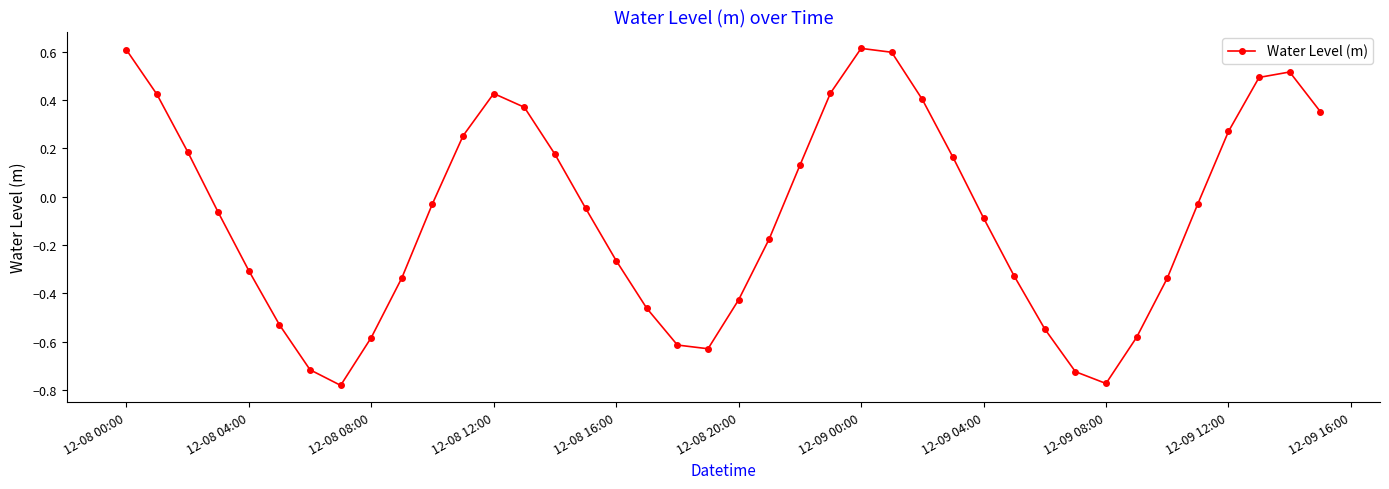

What is the greatest value displayed?

0.6